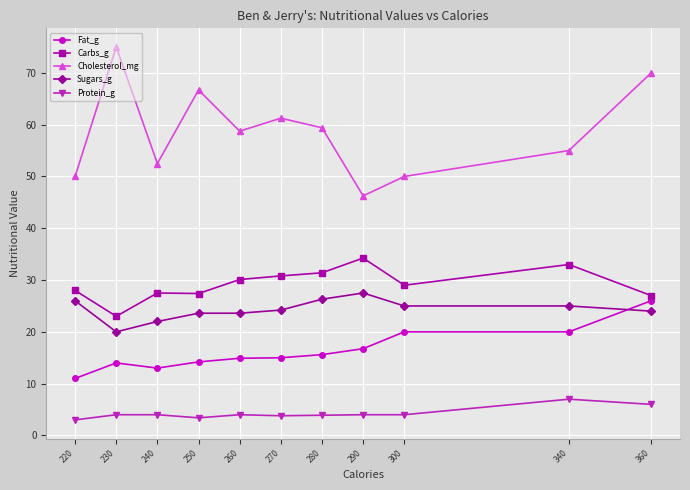

The Fat_g series shows 15.6 at 280. True or false?

True